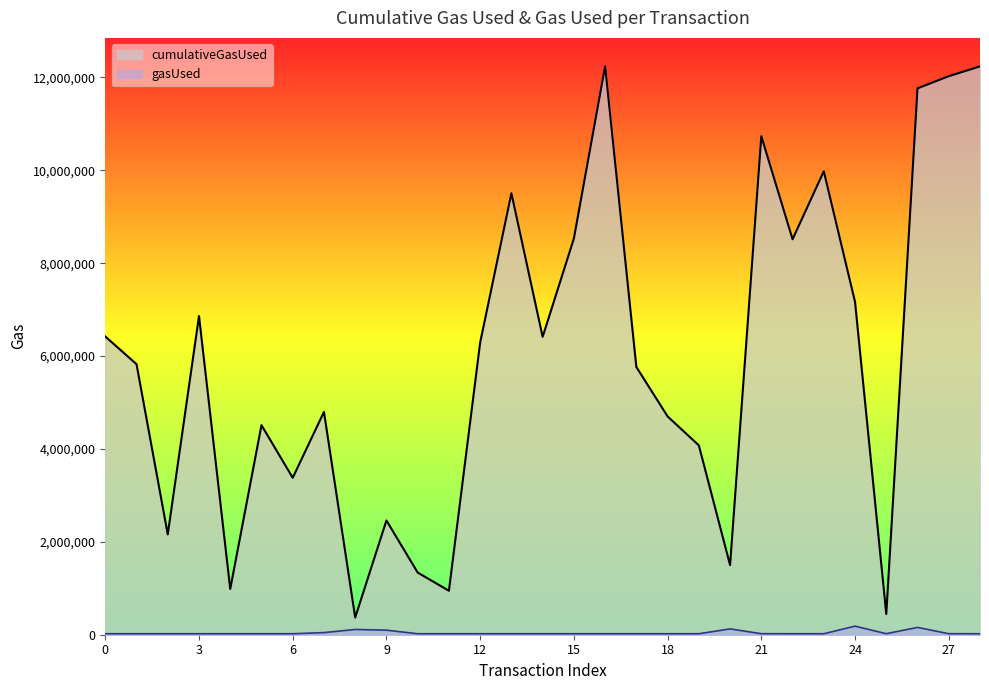

Is the value of cumulativeGasUsed at 11 greater than the value of gasUsed at 16?

Yes